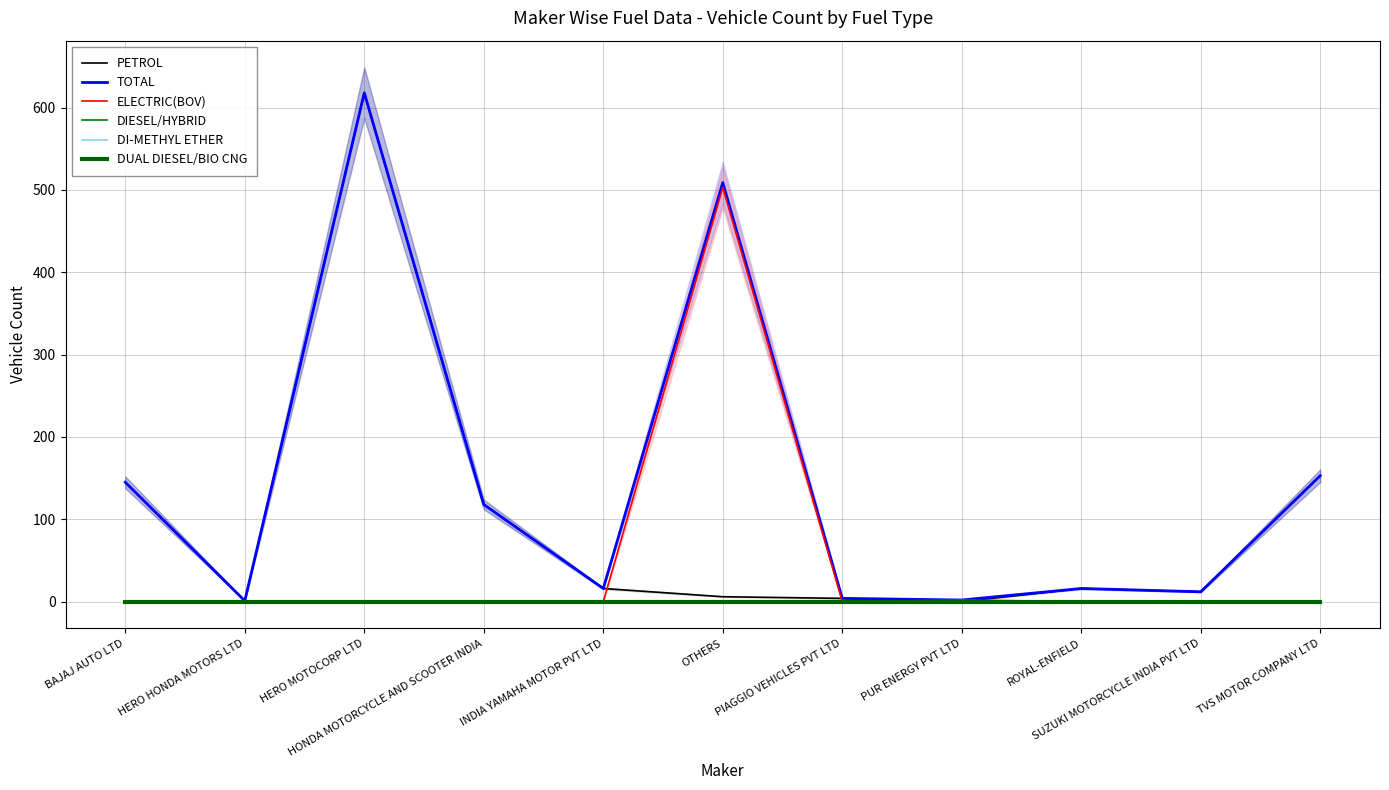

Reading right to left, what are all the values shown in this chart?

PETROL: 153	12	16	0	4	6	16	118	618	1	145
TOTAL: 153	12	16	2	4	509	16	118	618	1	145
ELECTRIC(BOV): 0	0	0	2	0	503	0	0	0	0	0
DIESEL/HYBRID: 0	0	0	0	0	0	0	0	0	0	0
DI-METHYL ETHER: 0	0	0	0	0	0	0	0	0	0	0
DUAL DIESEL/BIO CNG: 0	0	0	0	0	0	0	0	0	0	0